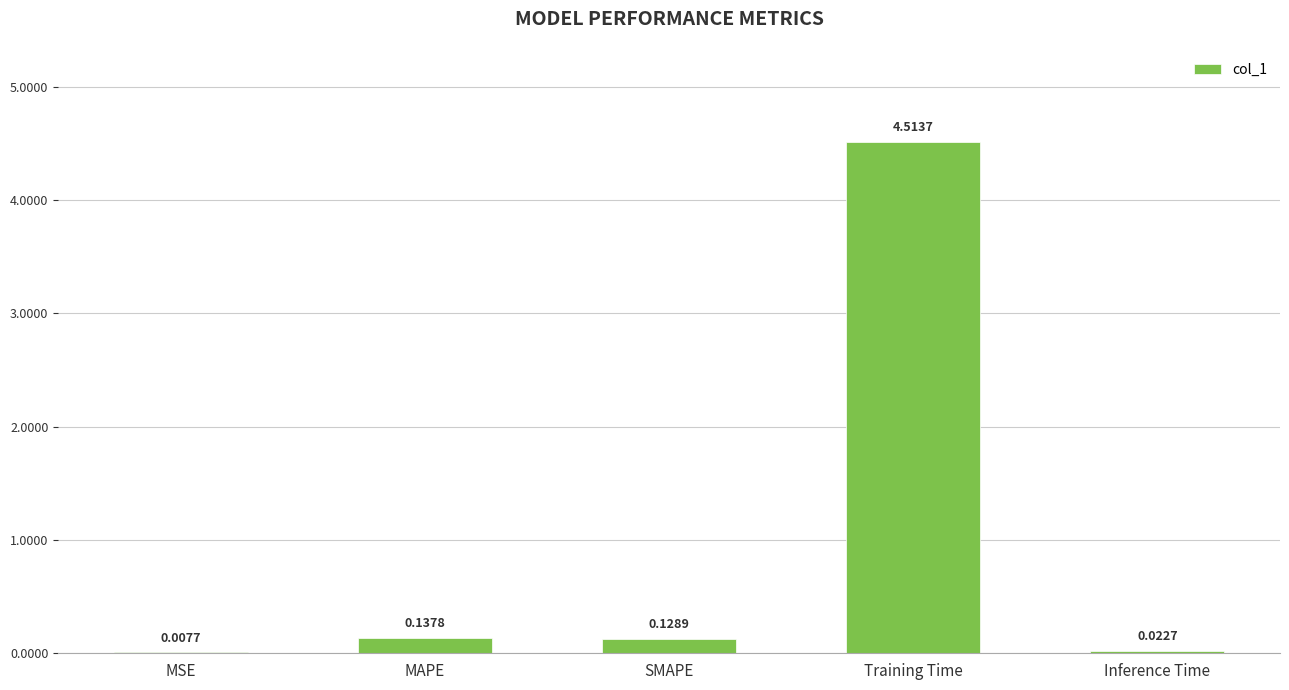

Between Inference Time and MAPE, which is larger?

MAPE